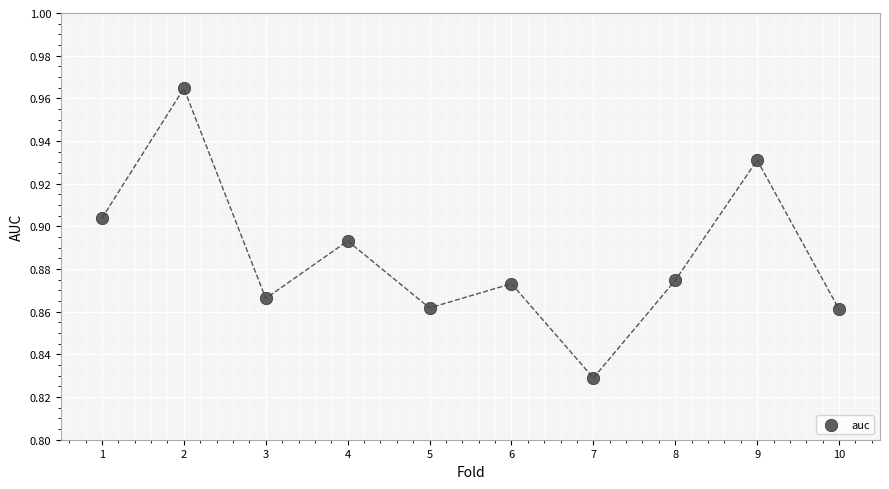

What is the range of X values (max minus min)?

9.0